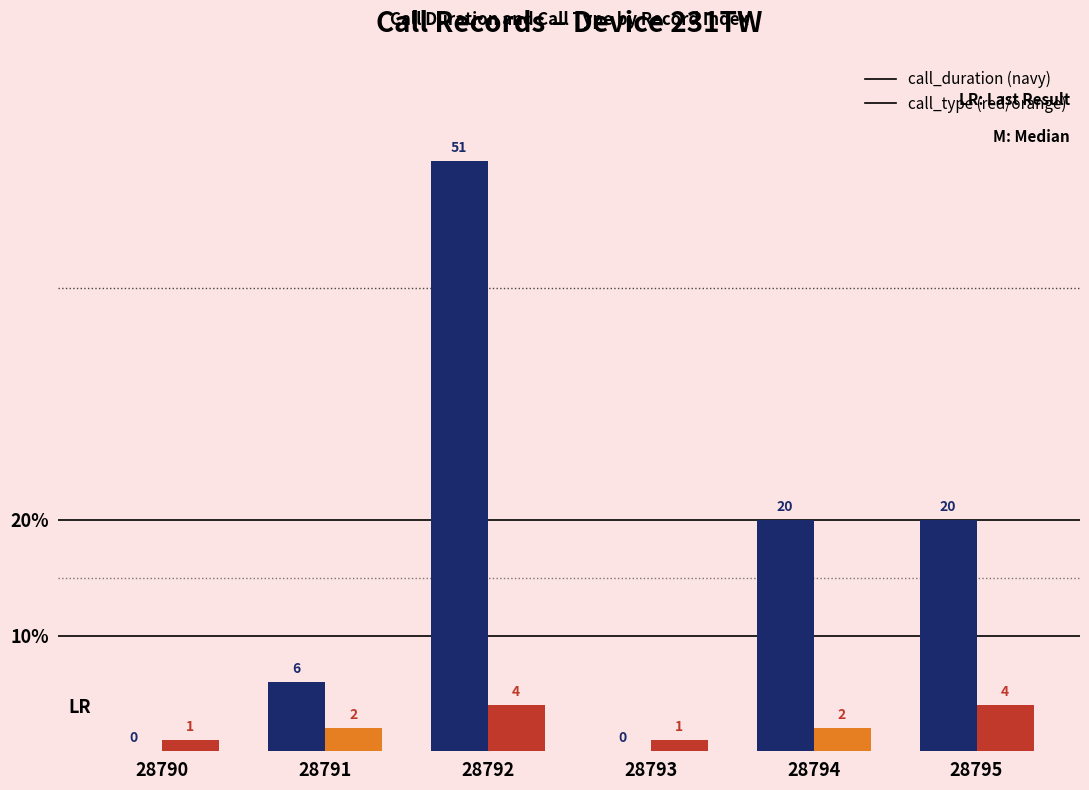

At which category is the sum across all series the highest?

28792